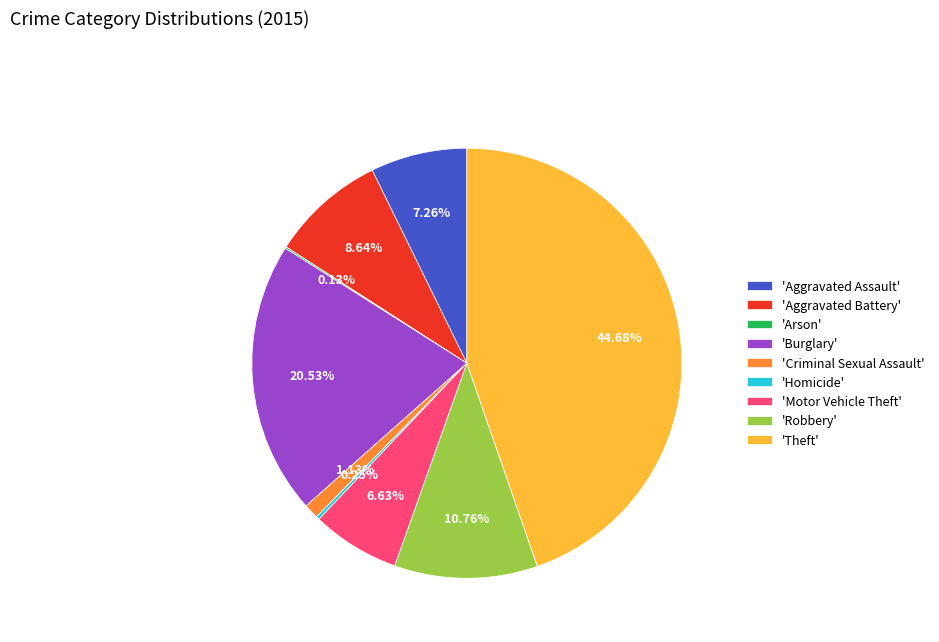

Which slice is the largest?

'Theft'